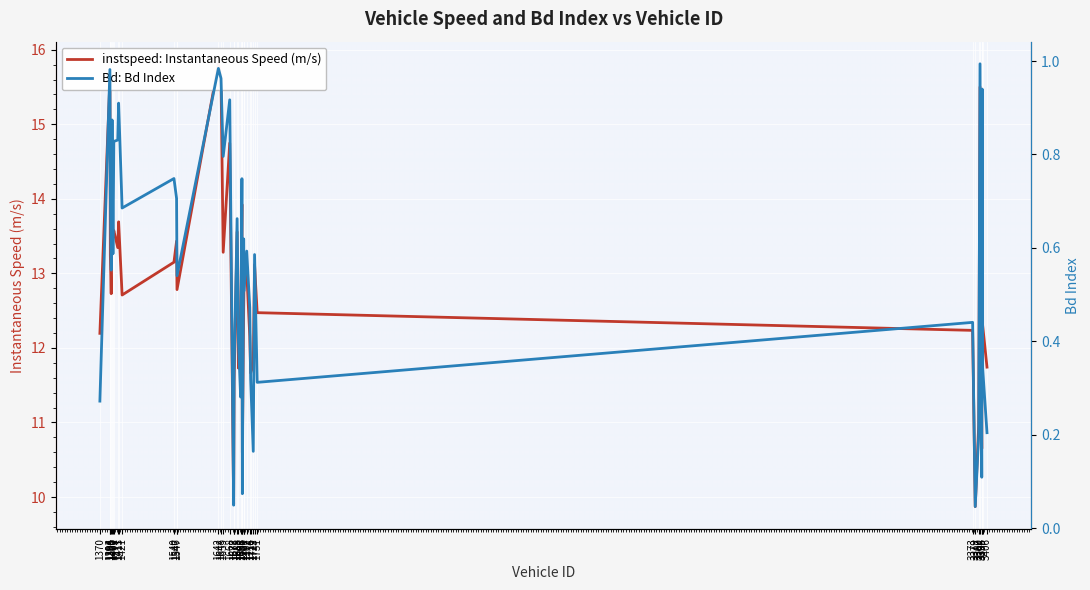

How many lines are shown in the chart?

2